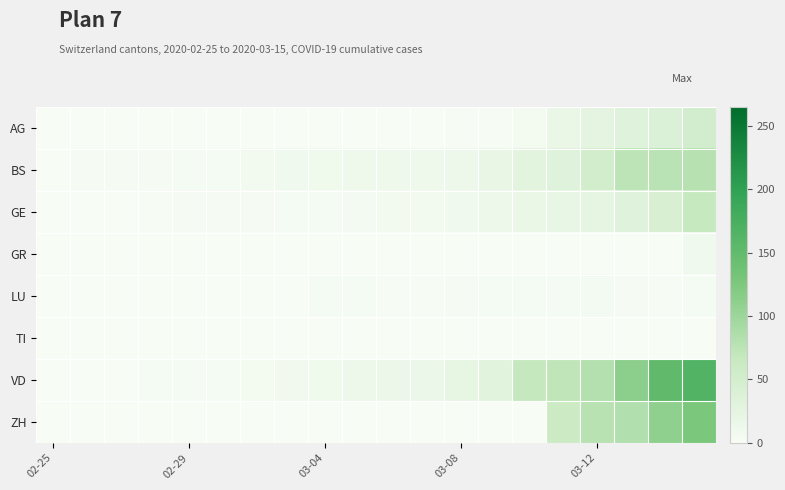

Reading right to left, what are all the values shown in this chart?

AG: 50	38	33	25	17	6	2	2	1	1	1	1	1	1	1	1	1	0	0	0
BS: 79	76	74	52	33	28	19	13	12	12	12	11	9	7	4	4	3	3	3	0
GE: 66	43	33	23	20	18	13	9	7	7	5	4	4	3	3	3	2	1	1	0
GR: 9	0	0	0	0	0	0	0	0	0	0	0	0	0	0	0	0	0	0	0
LU: 4	2	3	5	4	4	4	3	2	2	4	4	1	0	0	0	0	0	0	0
TI: 0	0	0	0	0	0	0	0	0	0	0	0	0	0	0	0	0	0	0	0
VD: 165	151	113	81	72	68	29	22	16	15	14	11	8	6	4	4	4	0	0	0
ZH: 127	110	83	78	60	0	0	0	0	0	0	0	0	0	0	0	0	0	0	0